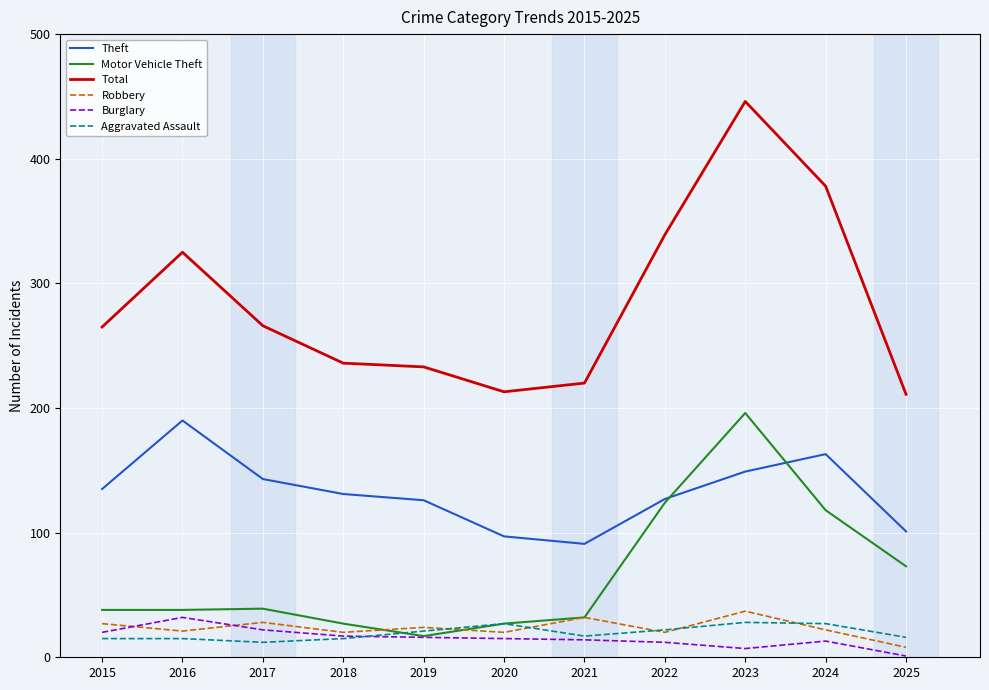

At which category is the sum across all series the highest?

2023